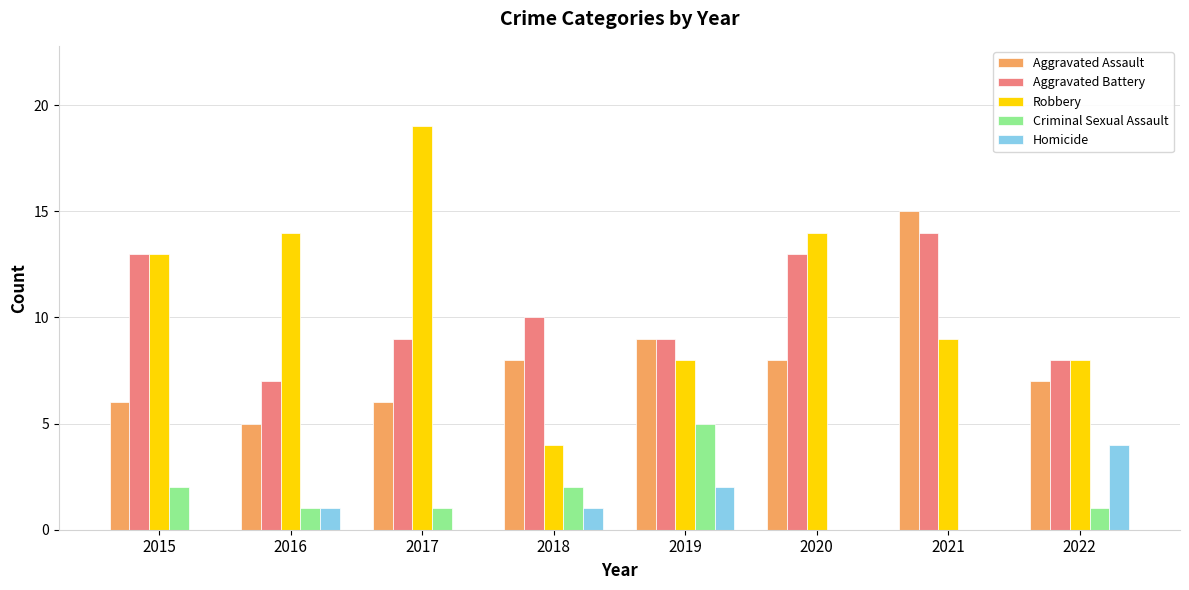

What is the approximate value of Criminal Sexual Assault at 2015?

2